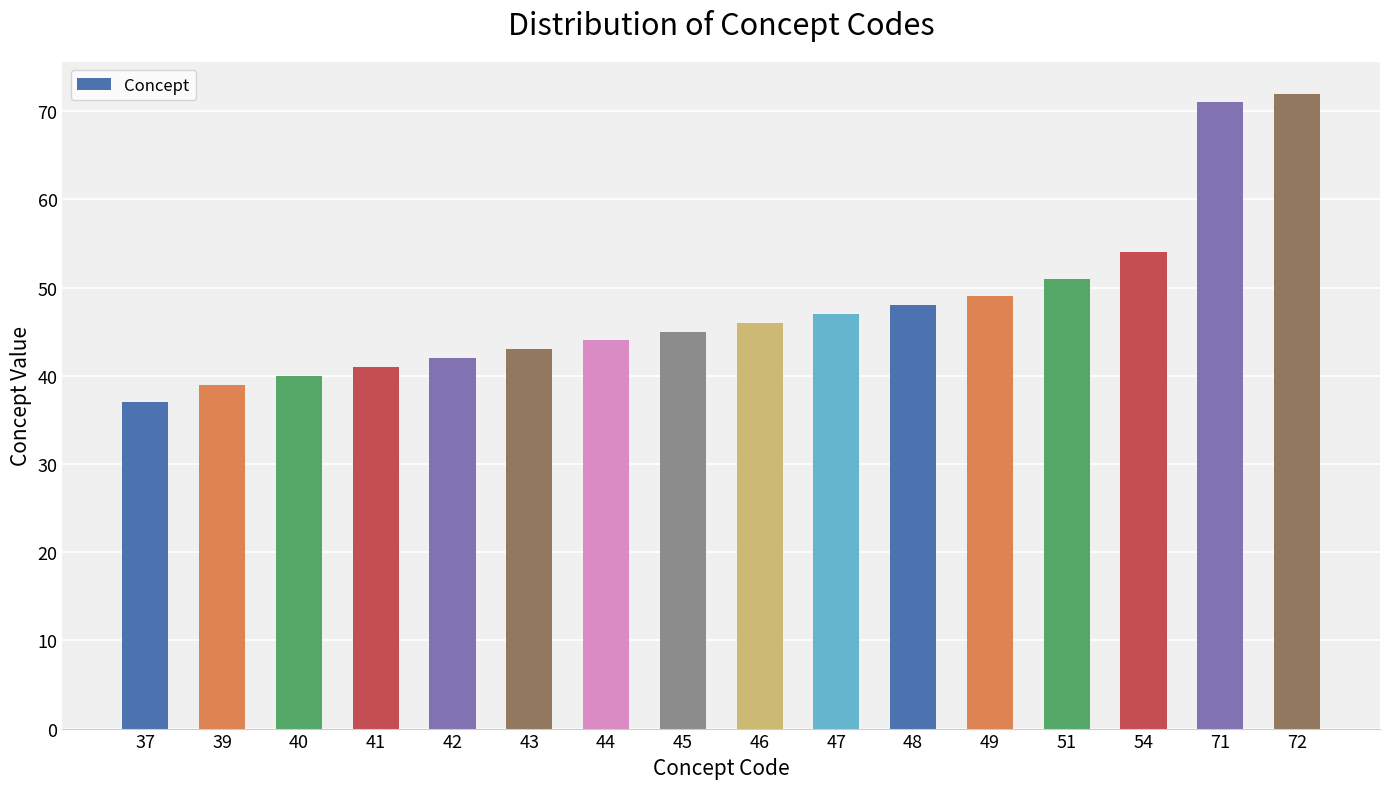

What is the value of the 5th bar from the left?

42